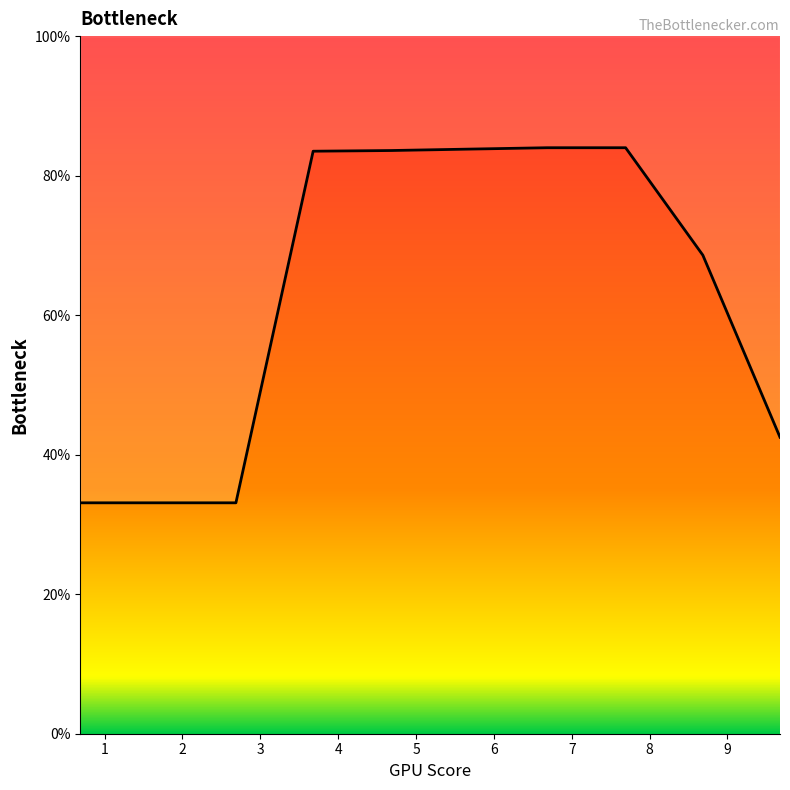

What is the change in value from 5.678 to 7.692?

+0.2